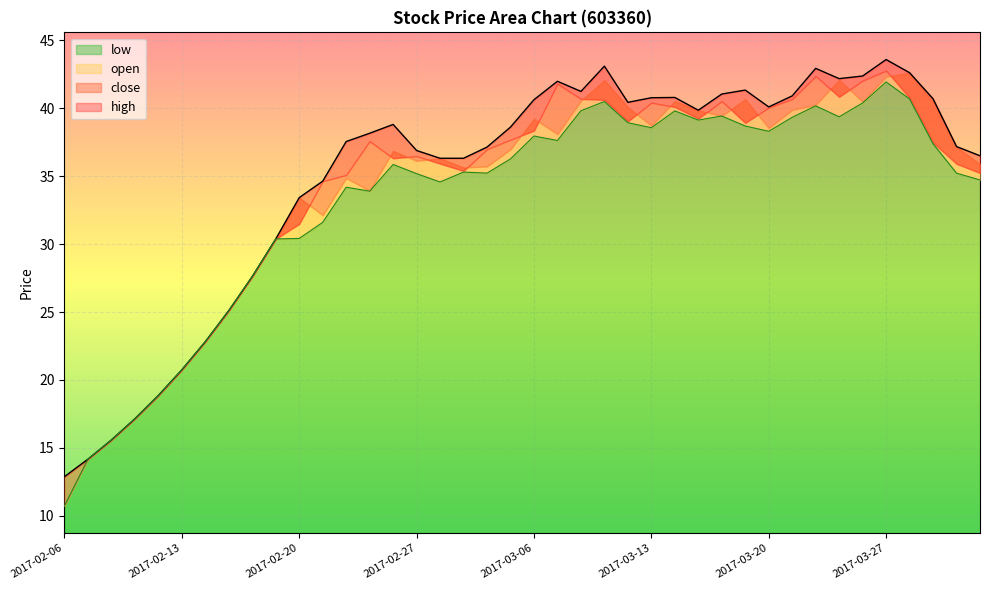

At which label is close closest to 28?

2017-02-16